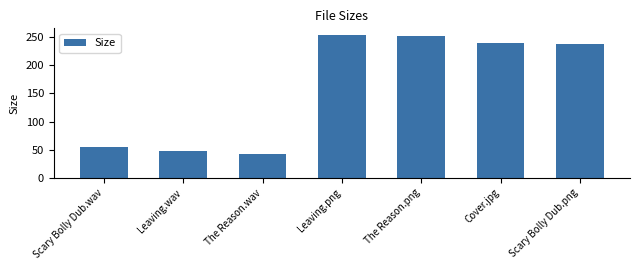

Approximately how many times larger is the value at Scary Bolly Dub.wav compared to Leaving.wav?

1.1